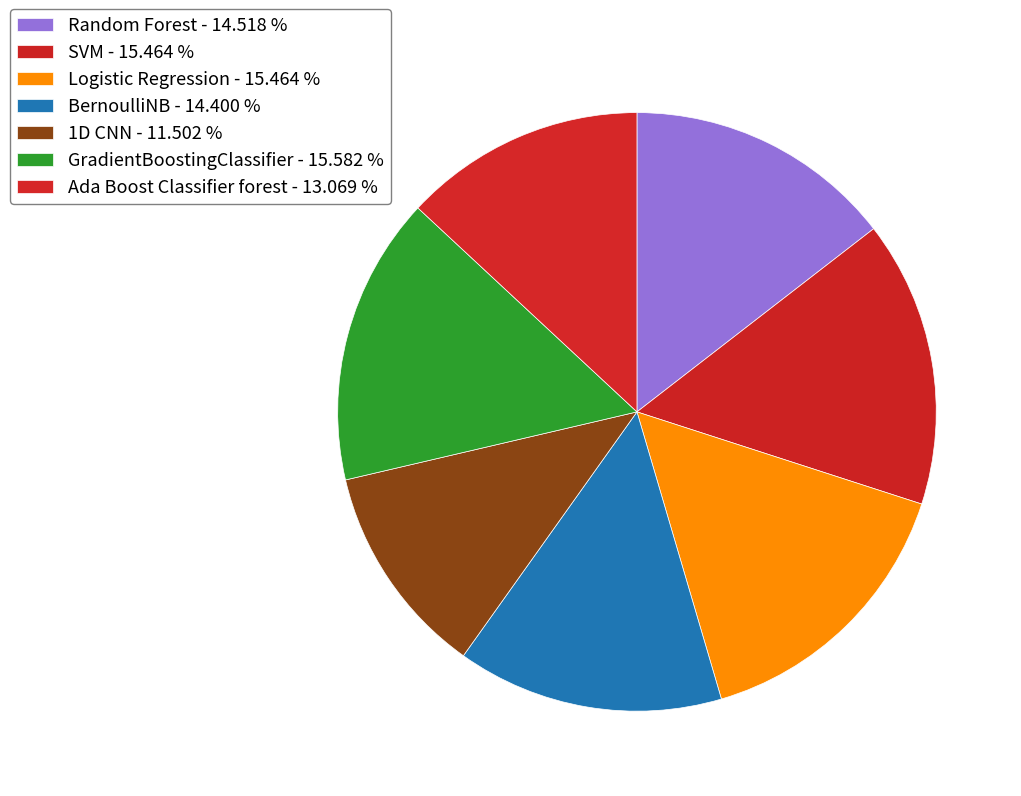

To the nearest percent, what is the combined percentage of BernoulliNB and SVM?

30%